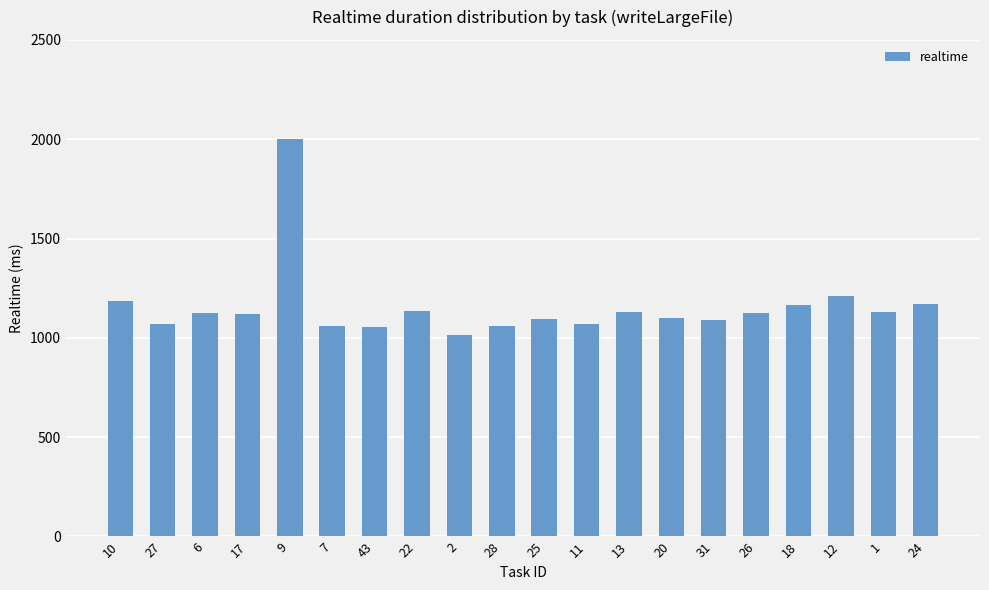

What is the value of the 7th bar from the left?

1053